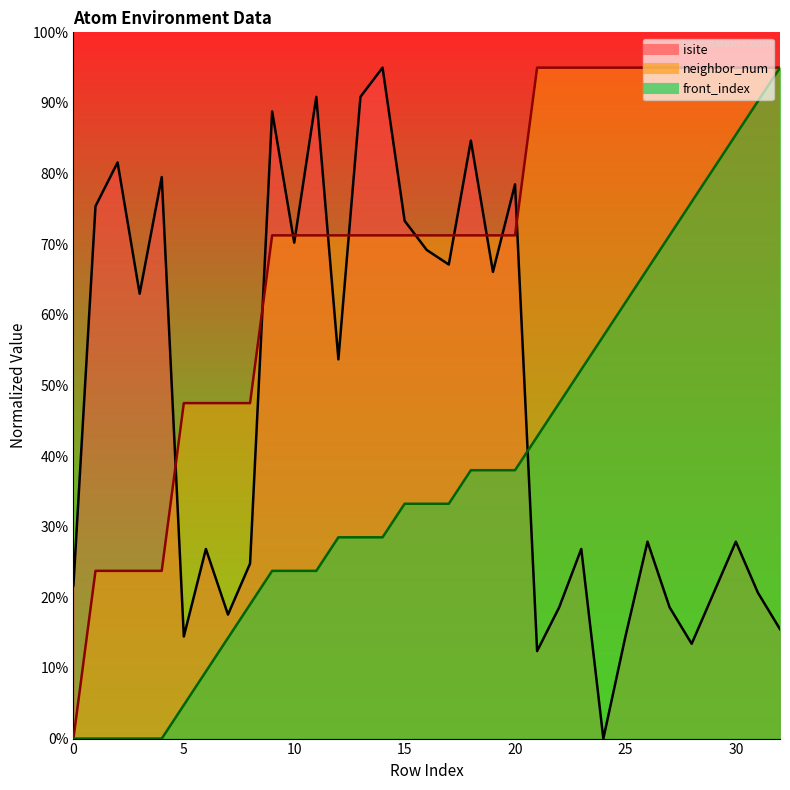

At which label is isite closest to 47?

12